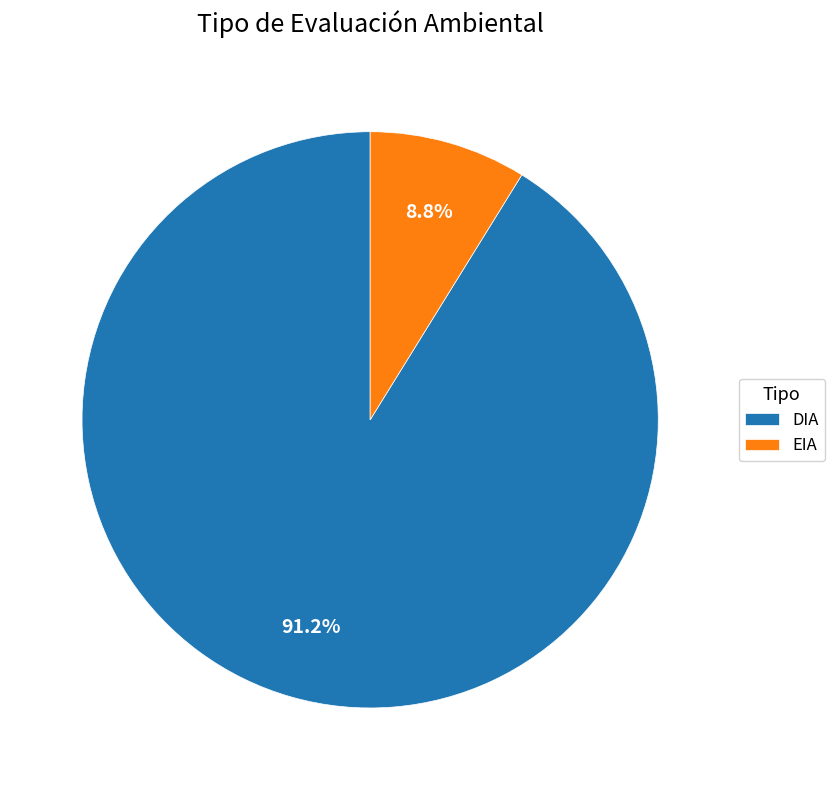

Is there any slice that represents more than half of the pie?

Yes